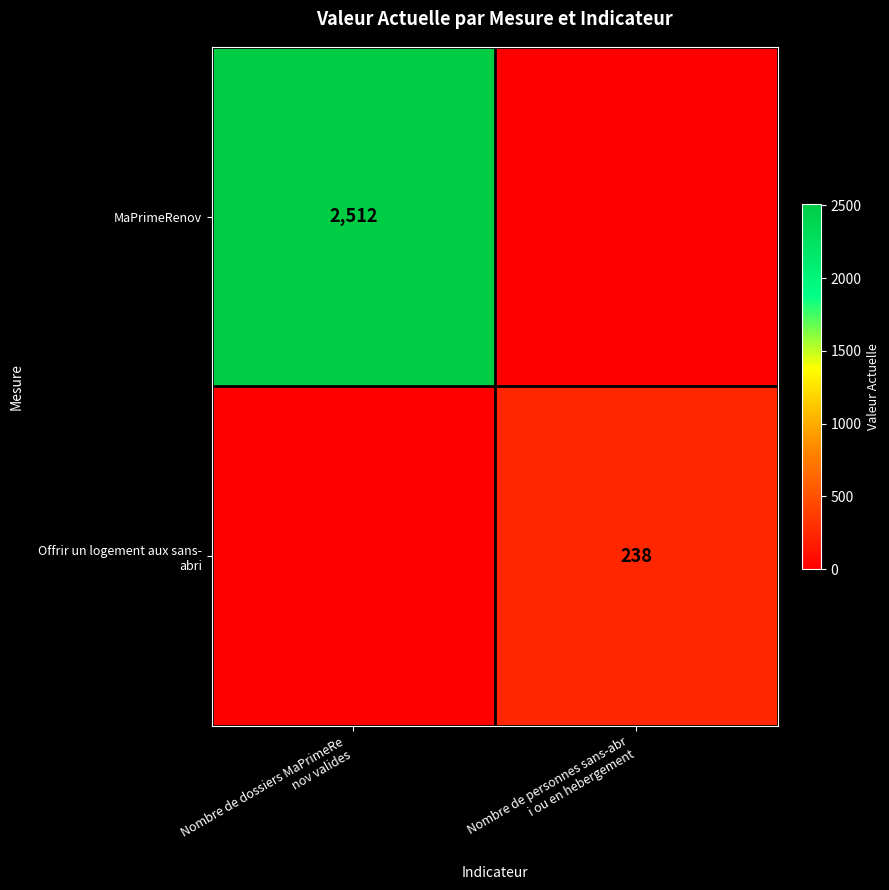

At which label is Offrir un logement aux sans- abri closest to 119?

Nombre de dossiers MaPrimeRe nov valides